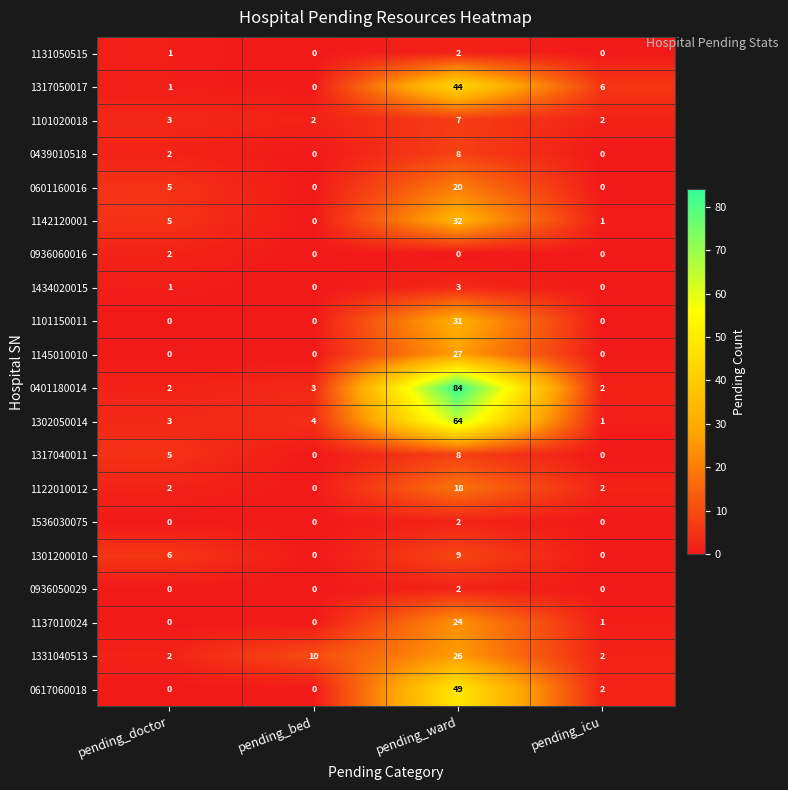

Which category has the highest value across all series?

pending_ward